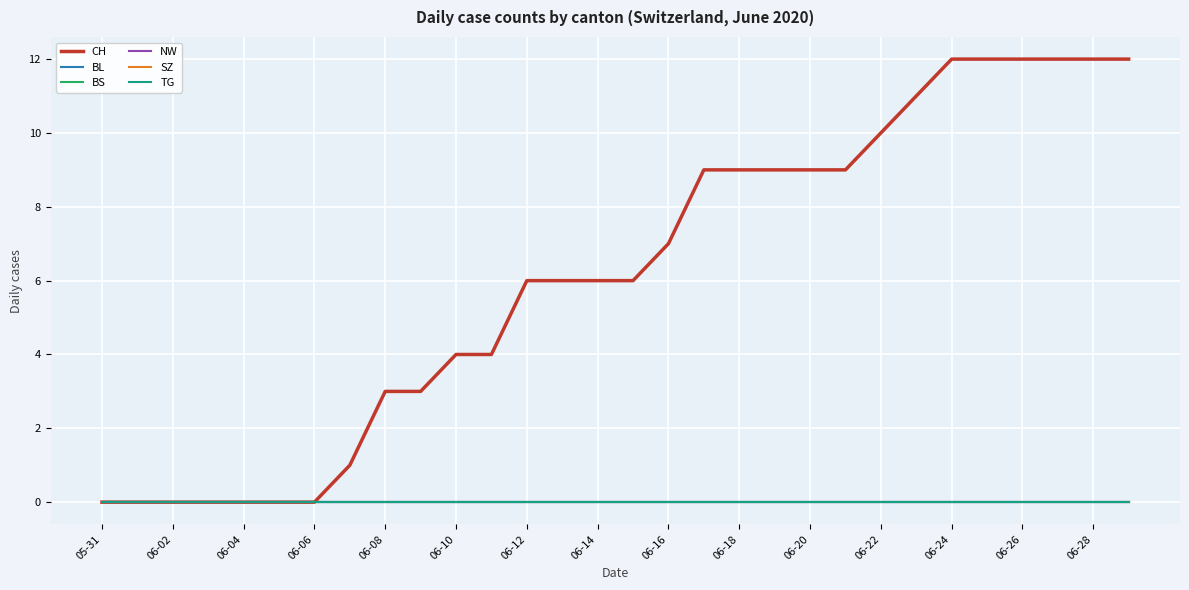

Does the chart have visible grid lines?

Yes